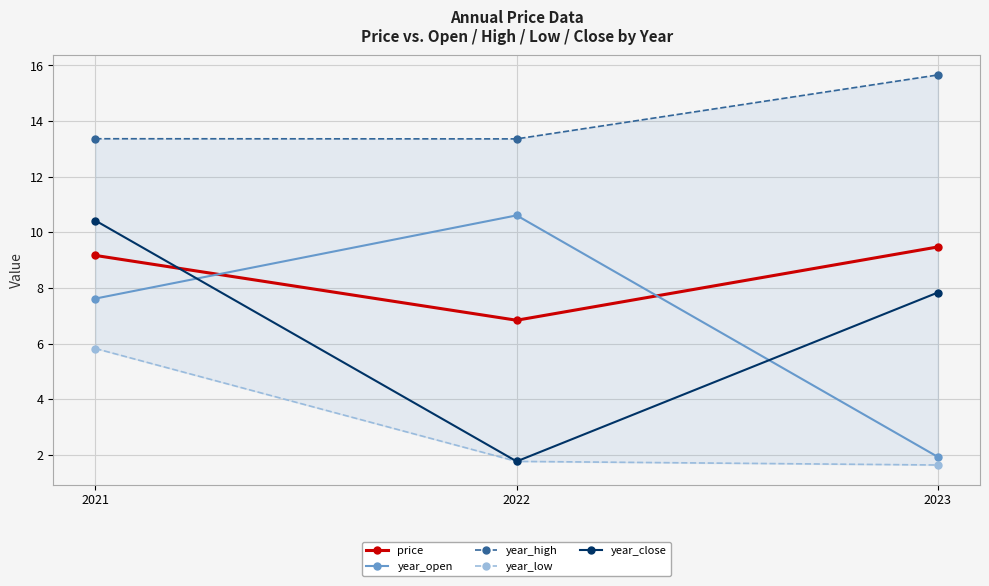

Reading left to right, extract all data points from this chart.

price: 2021=9.2	2022=6.8	2023=9.5
year_open: 2021=7.6	2022=10.6	2023=1.9
year_high: 2021=13.4	2022=13.4	2023=15.7
year_low: 2021=5.8	2022=1.8	2023=1.6
year_close: 2021=10.4	2022=1.8	2023=7.8